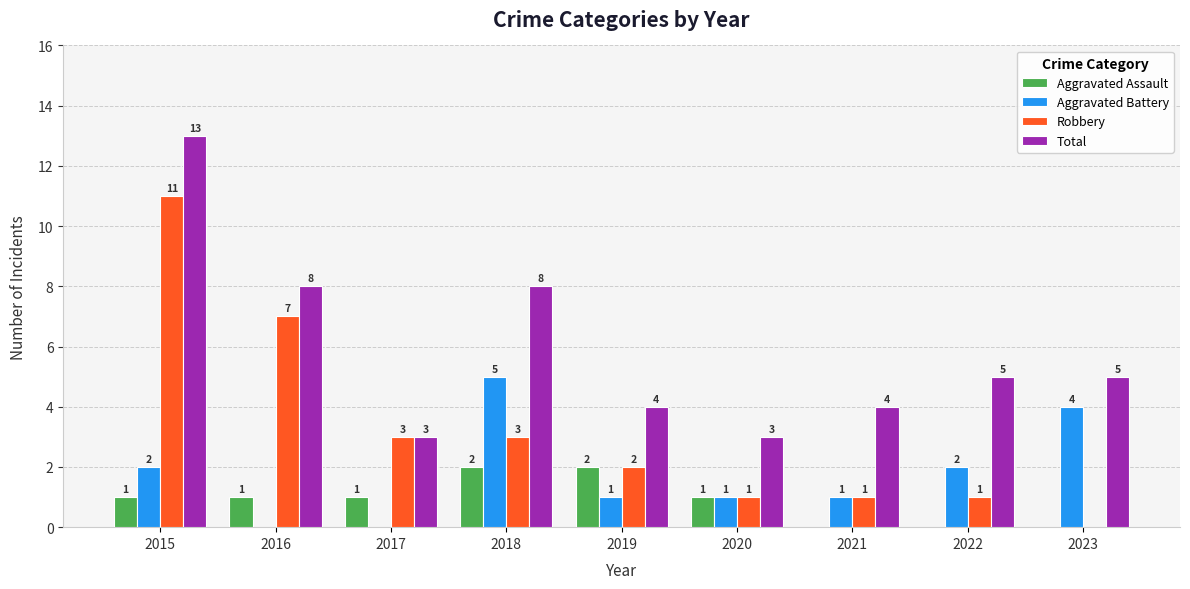

Count the number of categories in the chart.

9